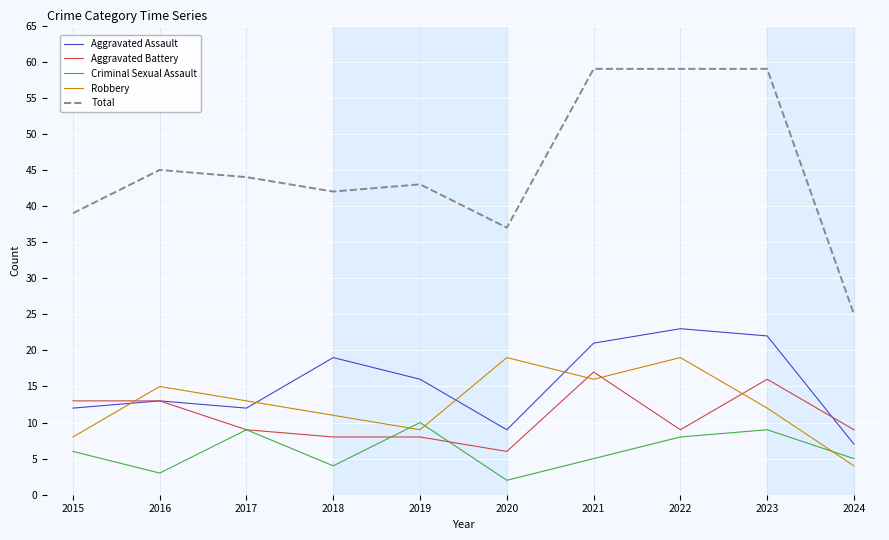

What is the greatest value displayed?

59